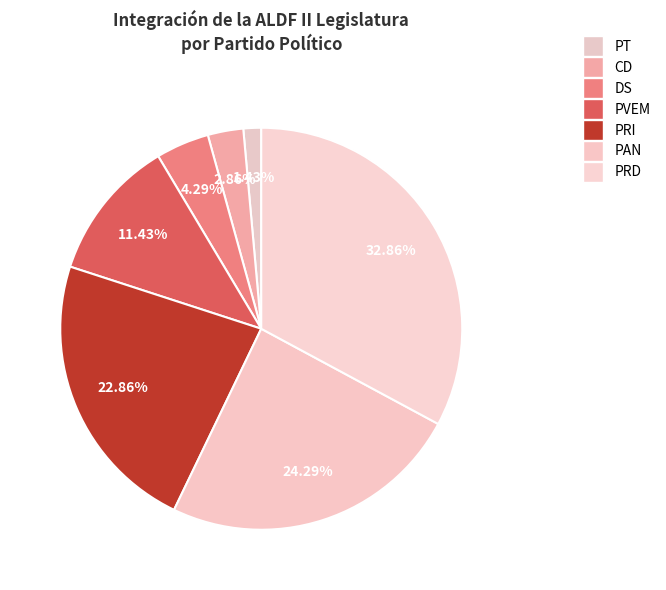

Is there a majority slice in this chart?

No